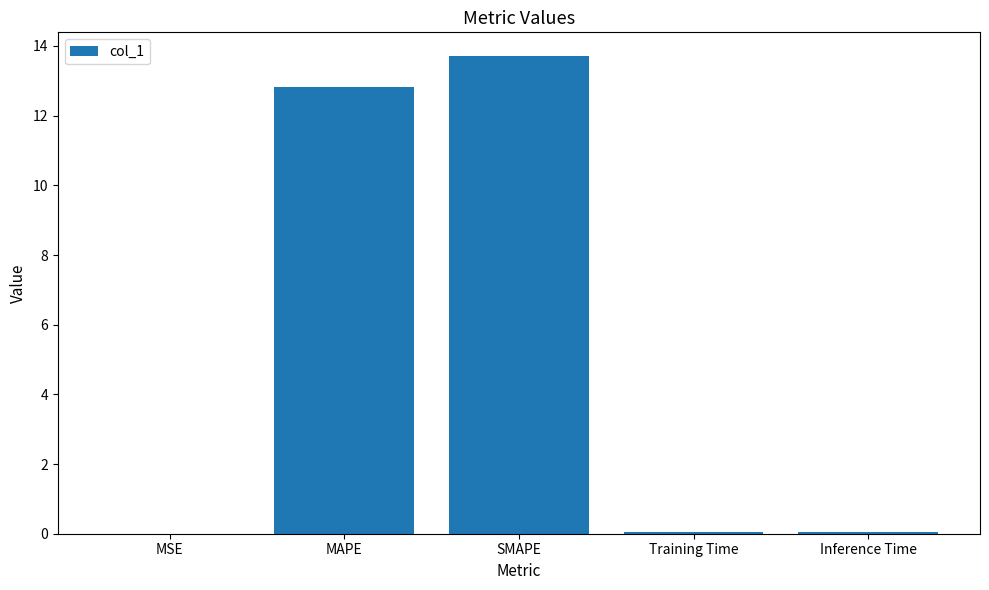

At which category does the chart reach its peak across all series?

SMAPE